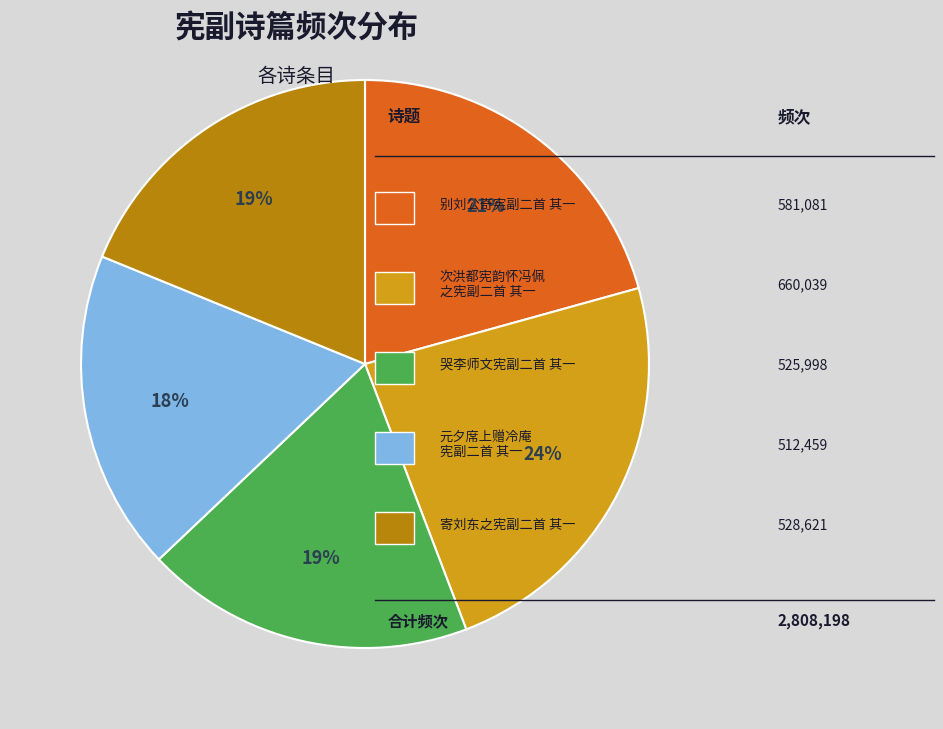

Is there any slice that represents more than half of the pie?

No